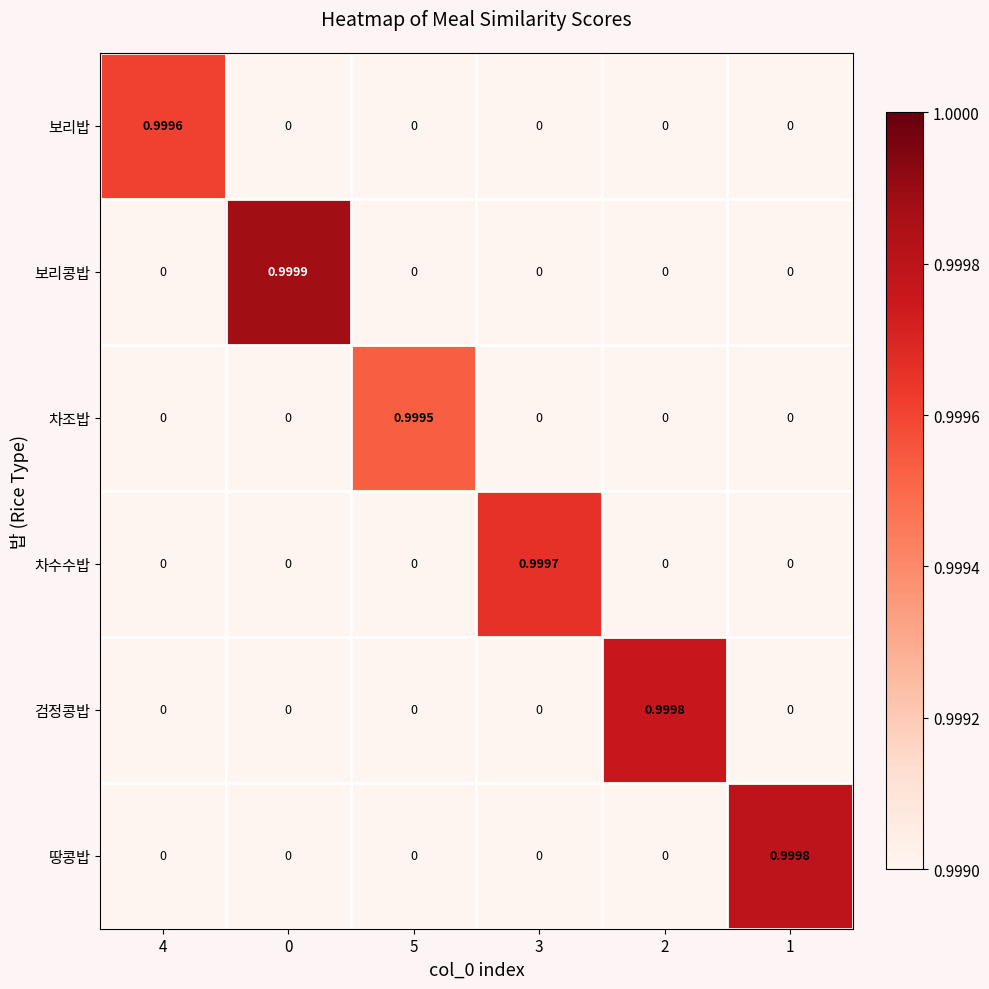

Which series has the widest spread of values?

보리콩밥